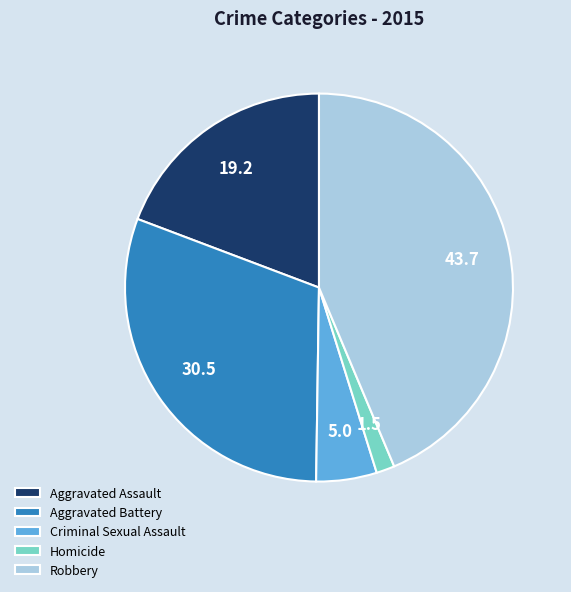

The Homicide slice represents 2% of the pie. True or false?

True